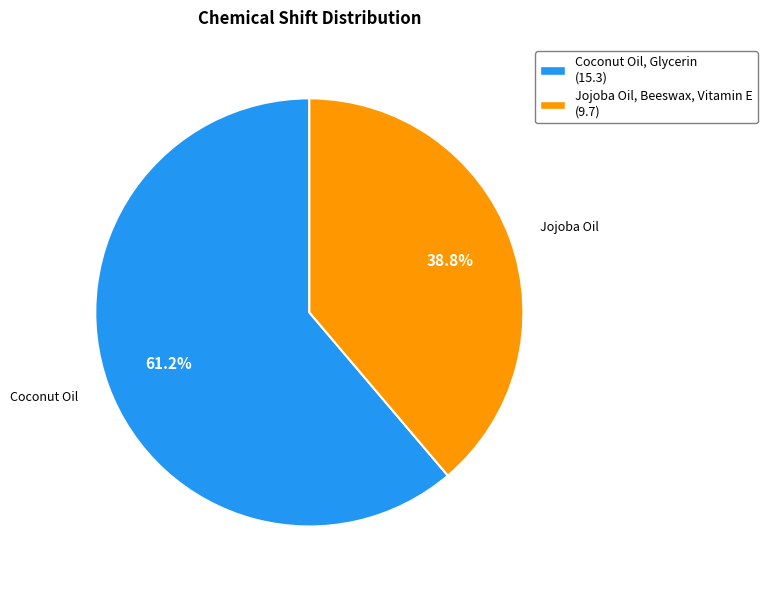

Is the sum of Coconut Oil, Glycerin and Jojoba Oil, Beeswax, Vitamin E greater than half?

Yes